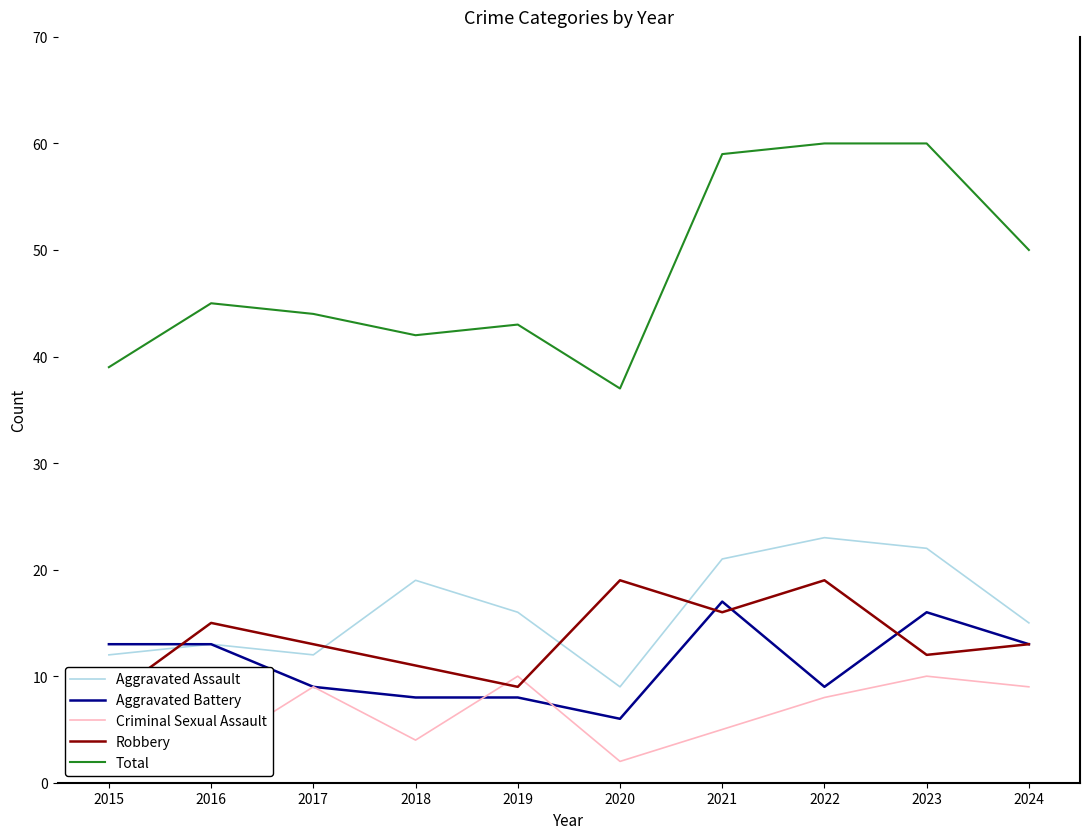

Is the value of Aggravated Battery at 2018 greater than the value of Total at 2019?

No